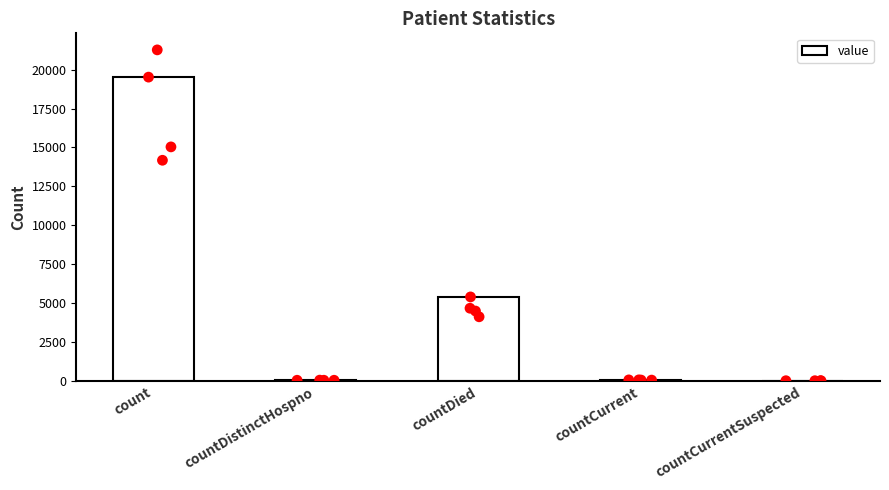

Between countDistinctHospno and countCurrent, which is larger?

countCurrent